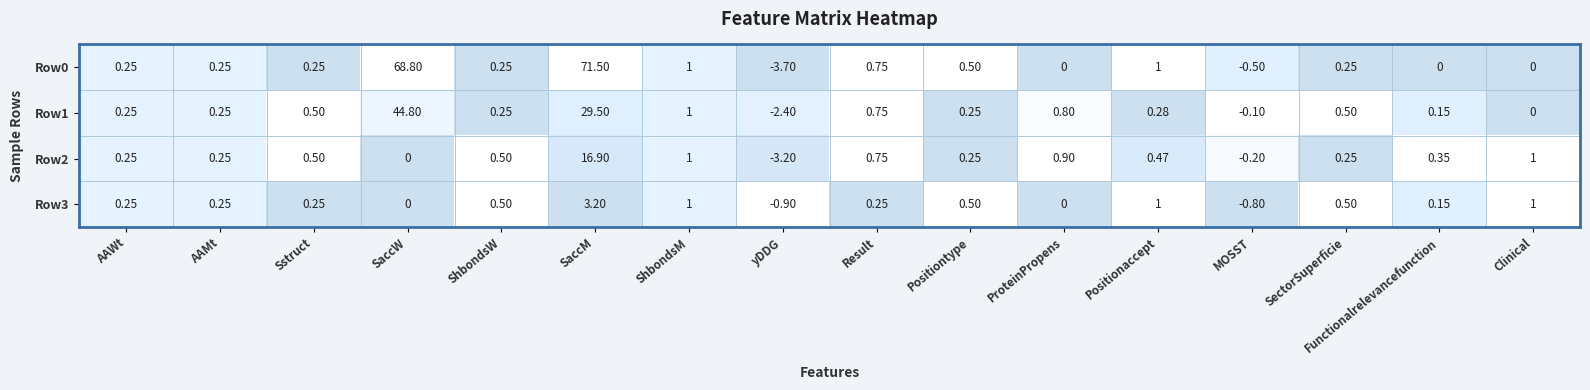

Which label corresponds to the smallest value in the chart?

yDDG